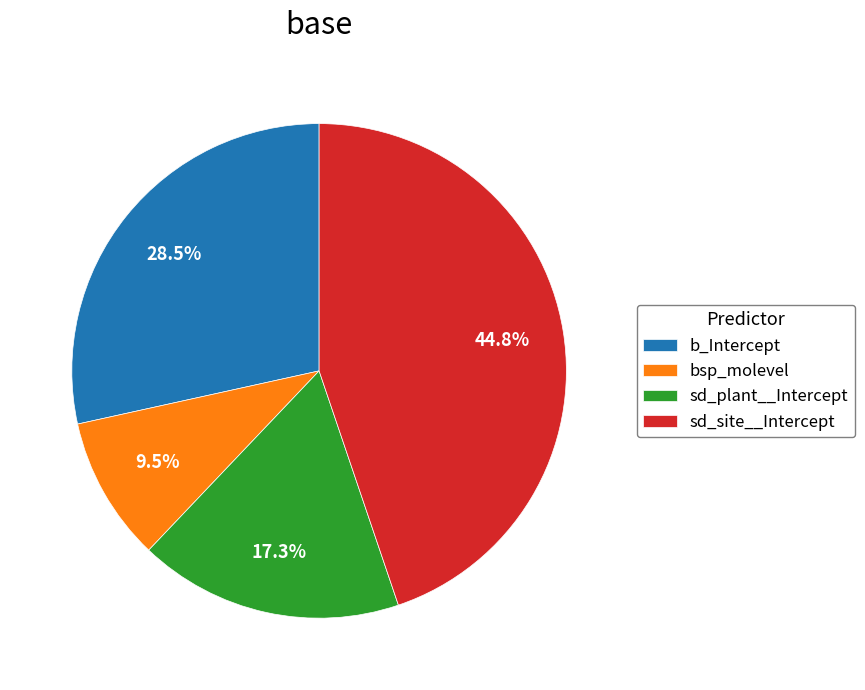

Is it true that sd_site__Intercept is 45% of the pie?

True